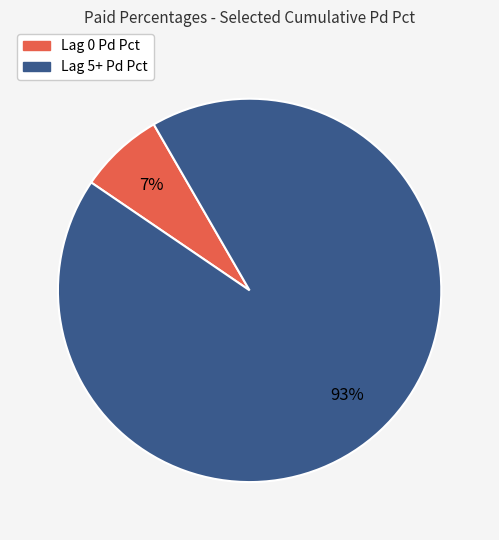

Is there any slice that represents more than half of the pie?

Yes